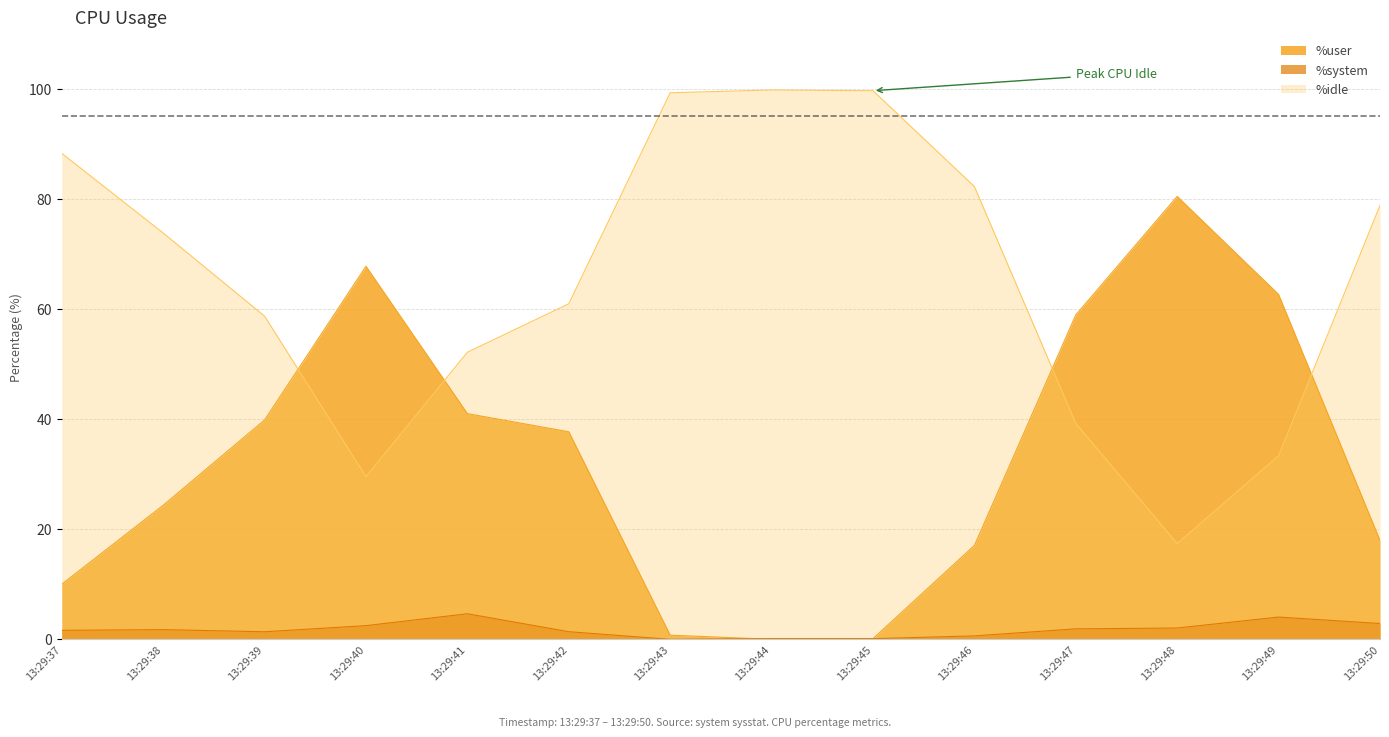

What is the difference between the maximum and second lowest values in the %user series?

80.3